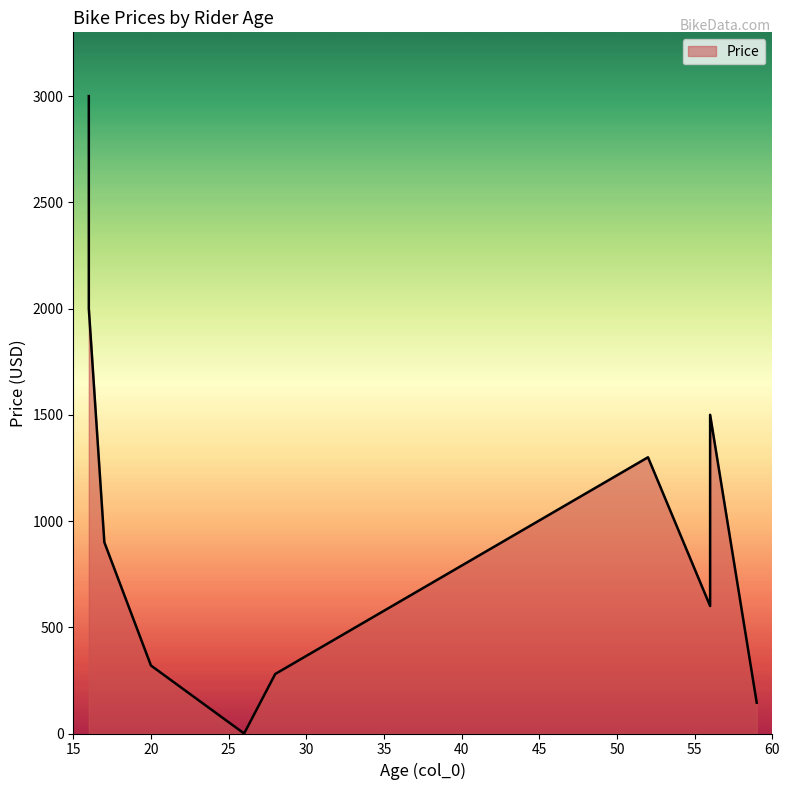

What is the difference between the second highest and minimum values?

2000